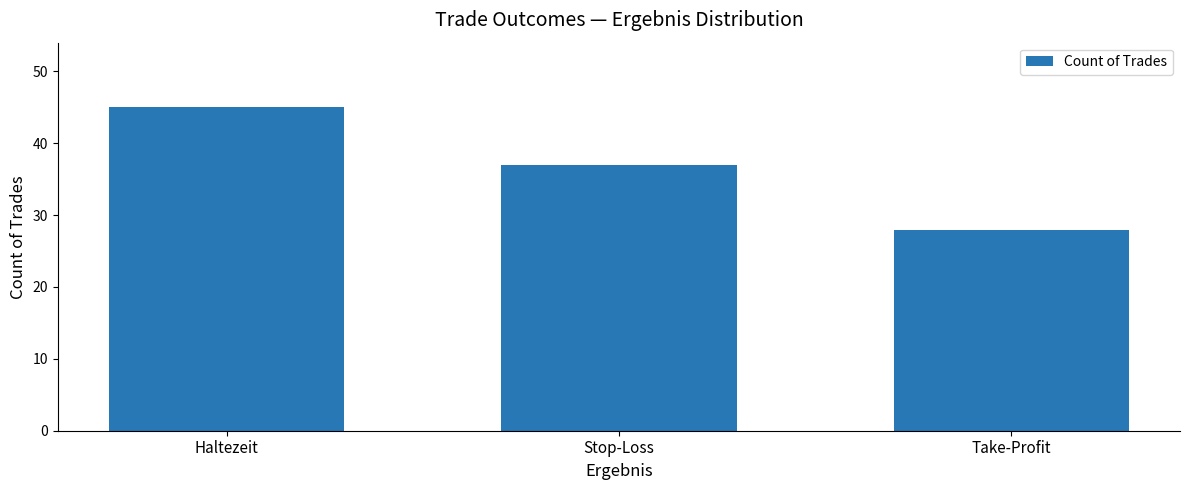

Does the chart contain stacked bars?

No